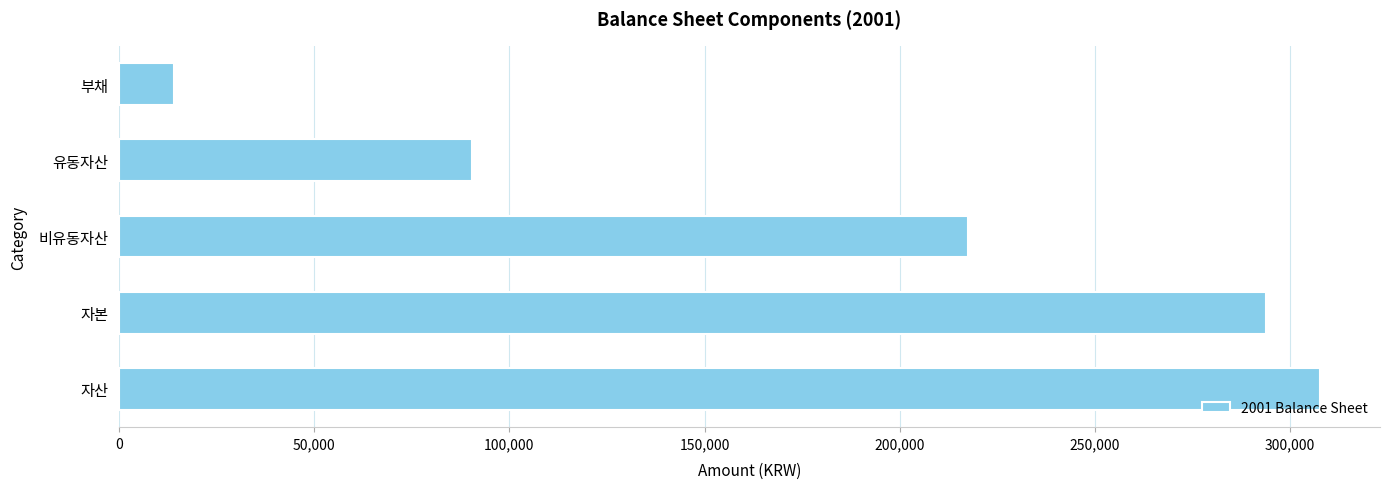

Does the chart contain stacked bars?

No